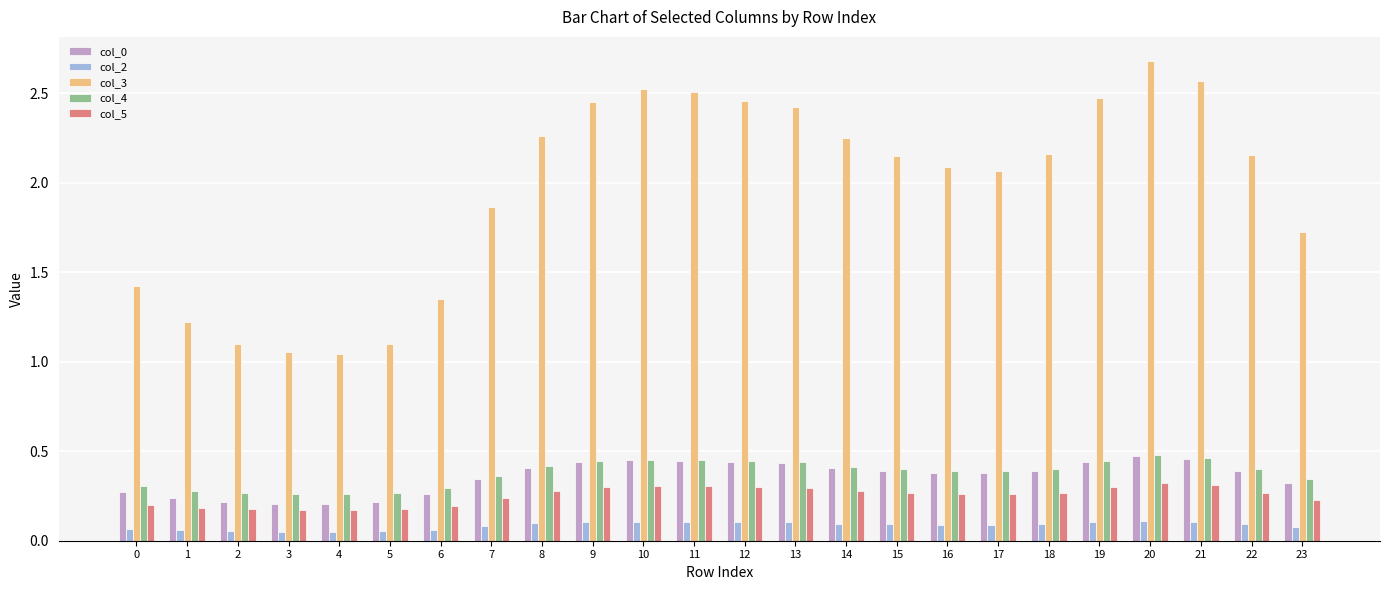

Which series has the largest range (max minus min)?

col_3